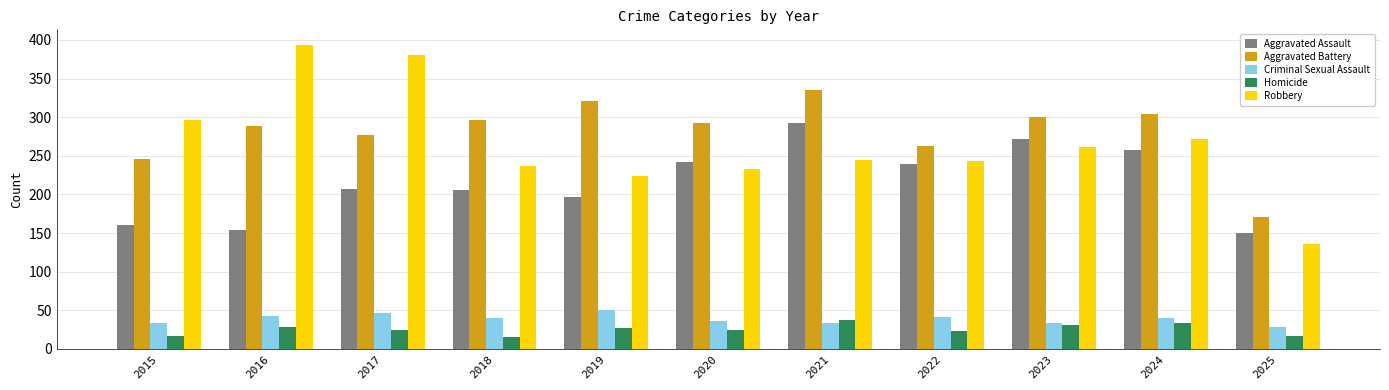

What are all the series names shown in the legend?

Aggravated Assault, Aggravated Battery, Criminal Sexual Assault, Homicide, Robbery